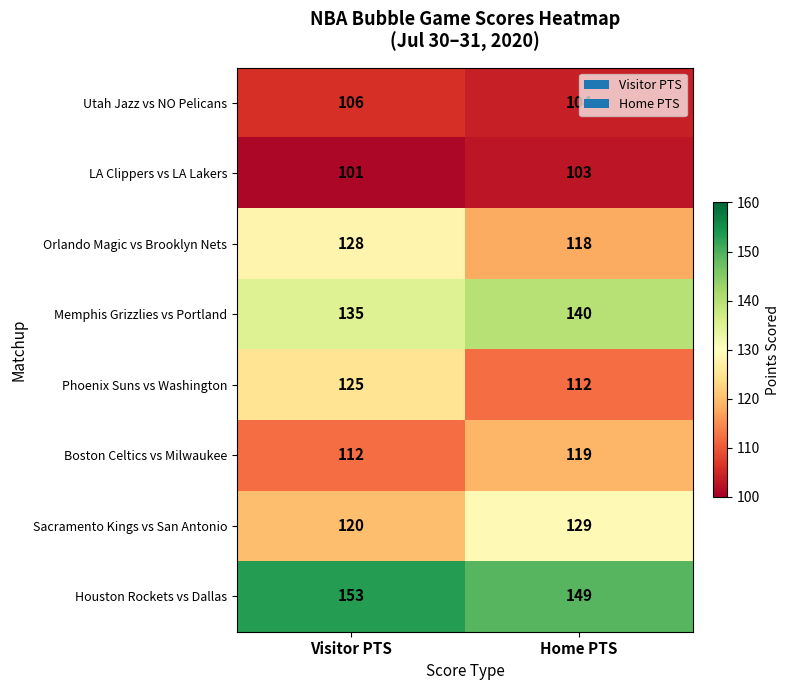

What is the sum of all Houston Rockets vs Dallas values?

302